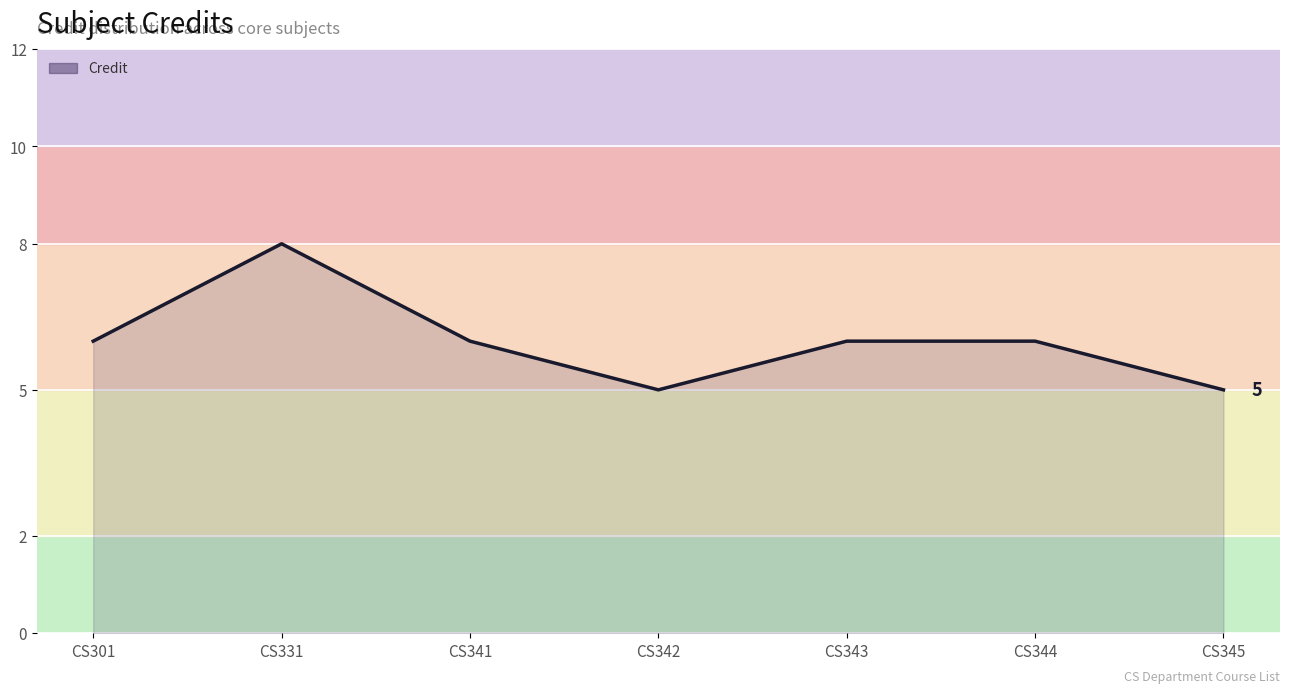

How many distinct data groups are displayed?

1